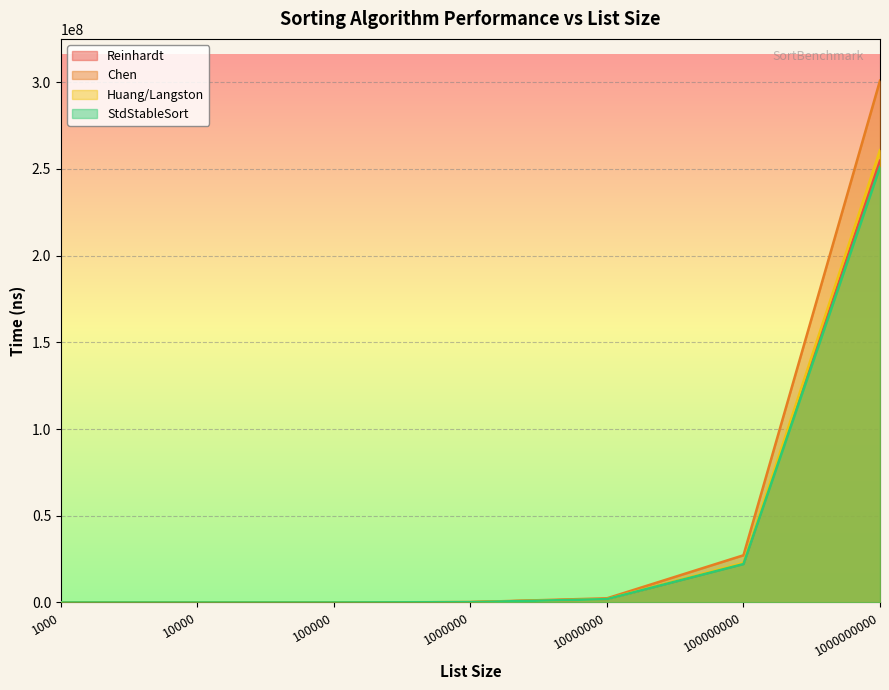

True or false: Reinhardt and Chen cross at least once.

False